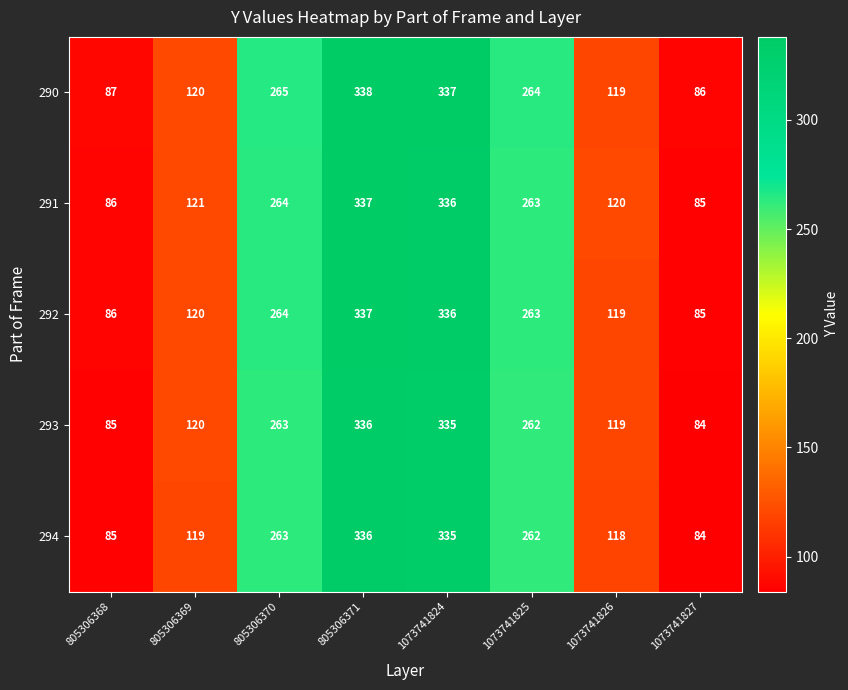

Is it true that 293 equals 182 at 805306371?

False